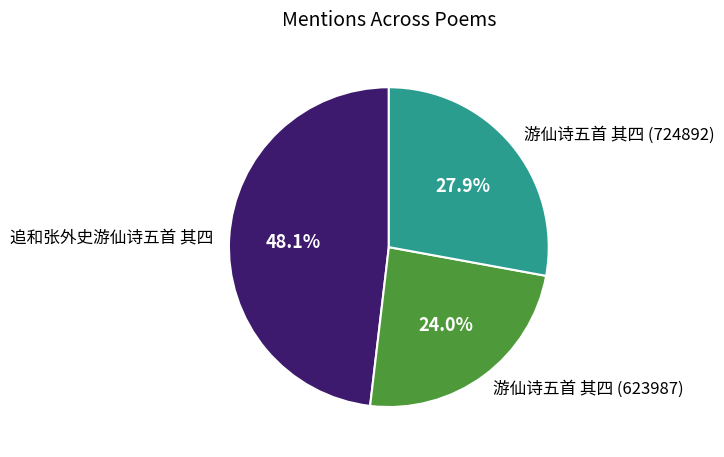

True or false: 追和张外史游仙诗五首 其四 accounts for 48% of the total.

True